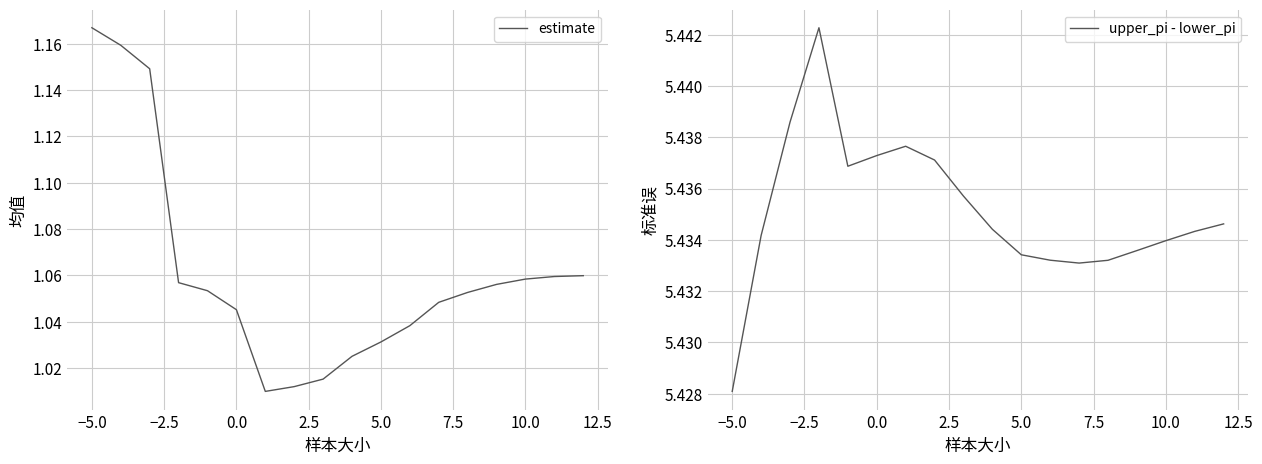

The estimate series shows 0.3 at 5.0. True or false?

False